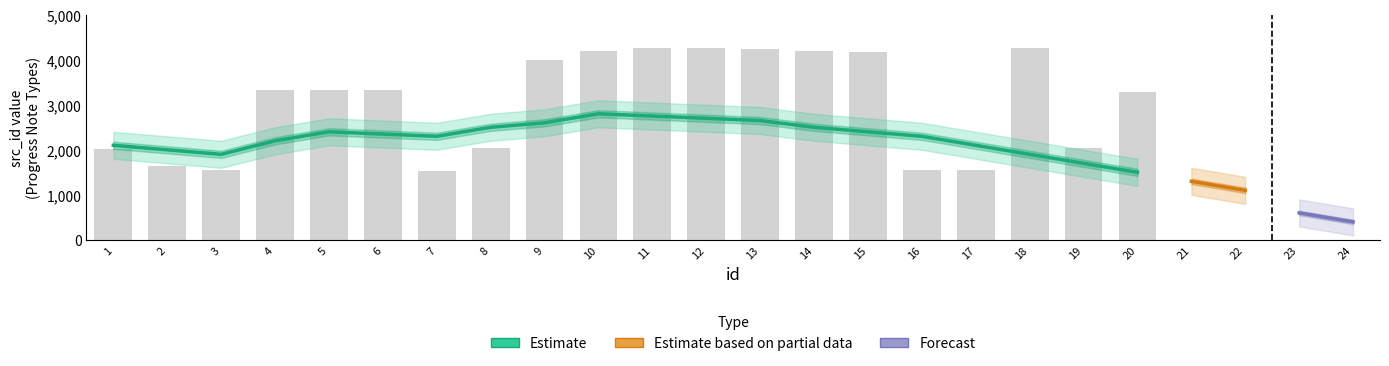

Approximately how many times larger is the value at 13 compared to 16?

2.7